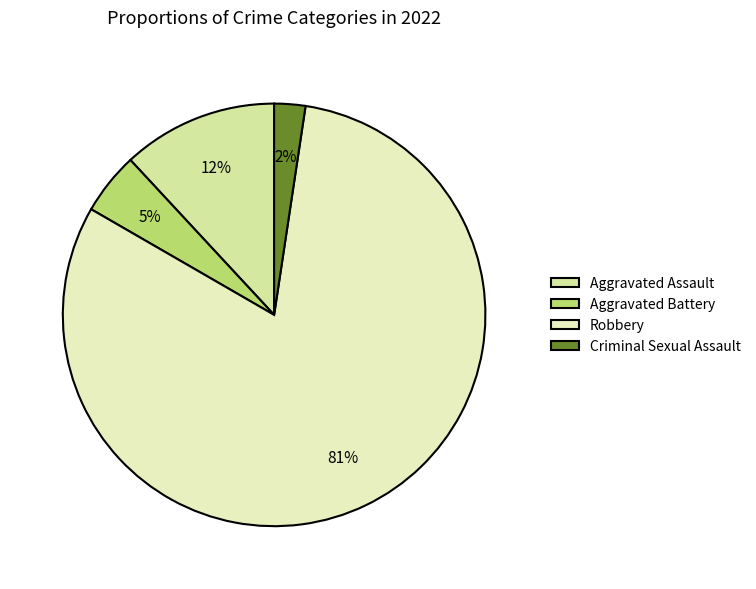

What percentage is the Aggravated Assault slice, to the nearest percent?

12%